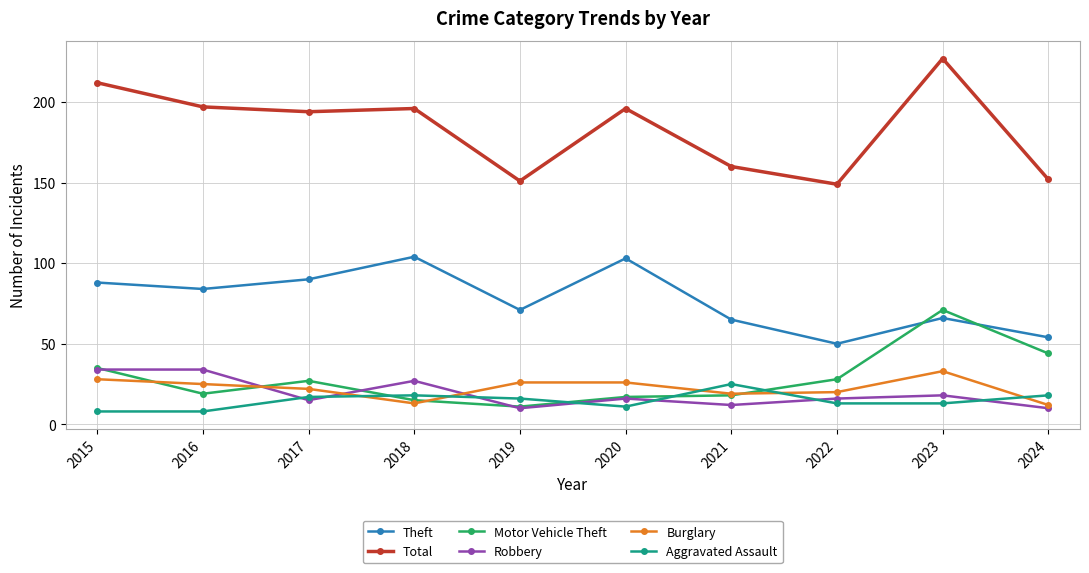

What is the value of the Burglary point at the 4th from the left?

13